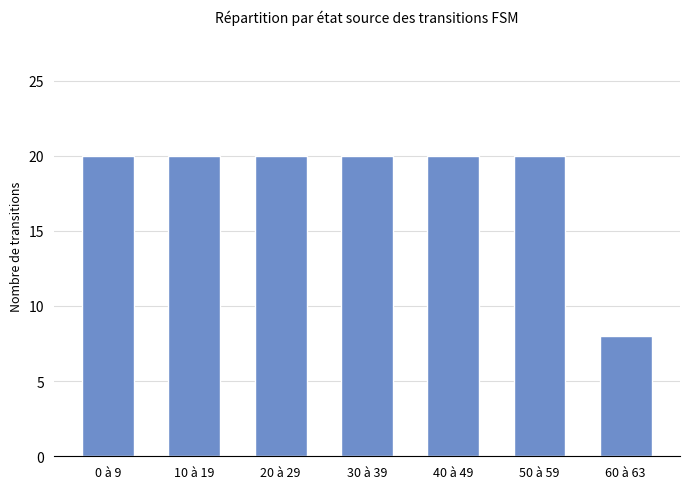

What is the value of the 5th bar from the left?

20